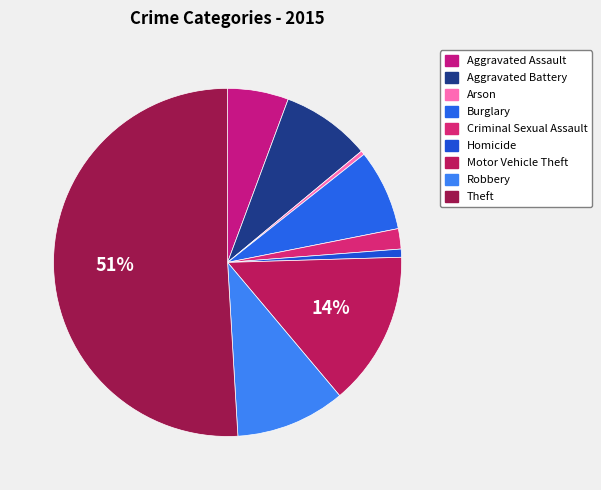

How many segments does this pie chart have?

9